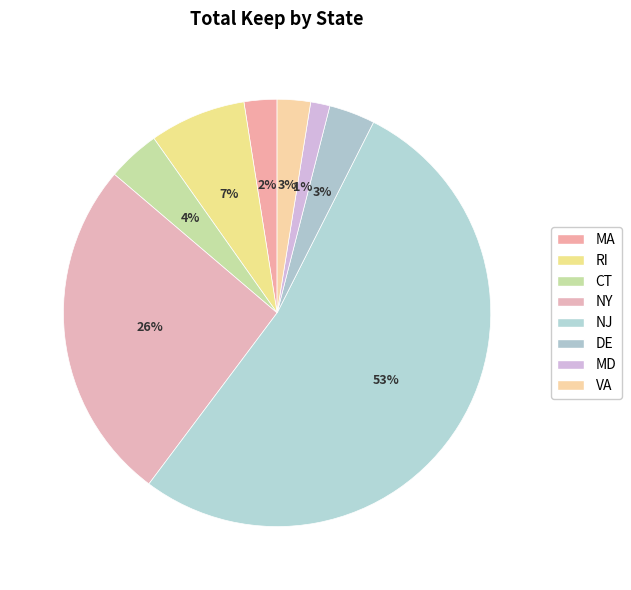

To the nearest percent, what is the difference between the largest and smallest slice percentages?

51%